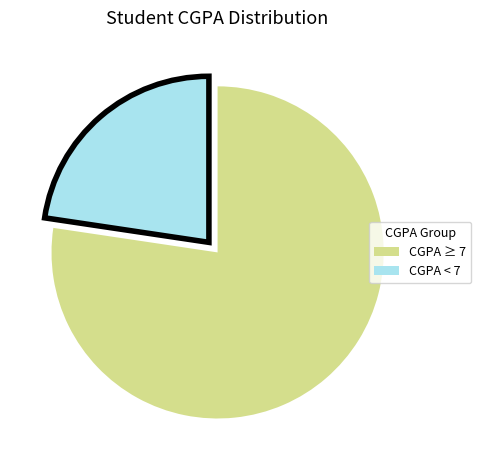

Is the sum of CGPA < 7 and CGPA ≥ 7 greater than half?

Yes